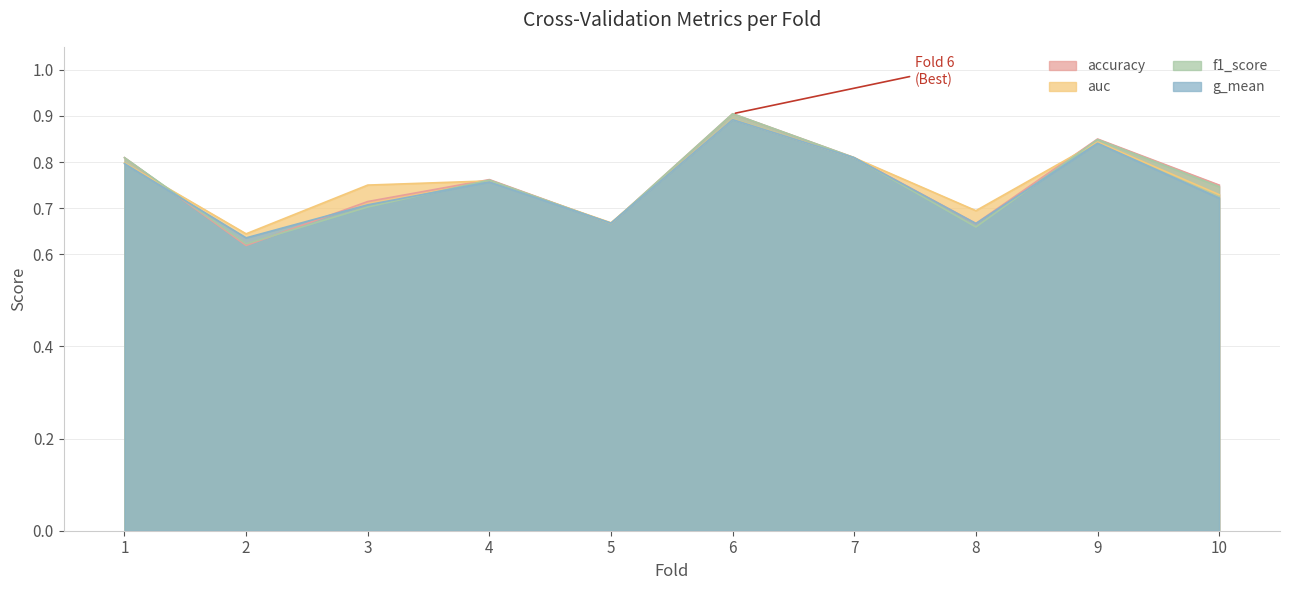

What is the greatest value displayed?

0.9